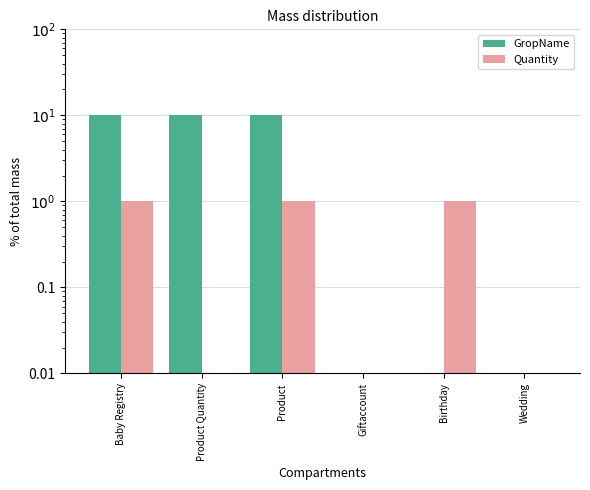

List the series in order of their overall mean, highest first.

GropName, Quantity